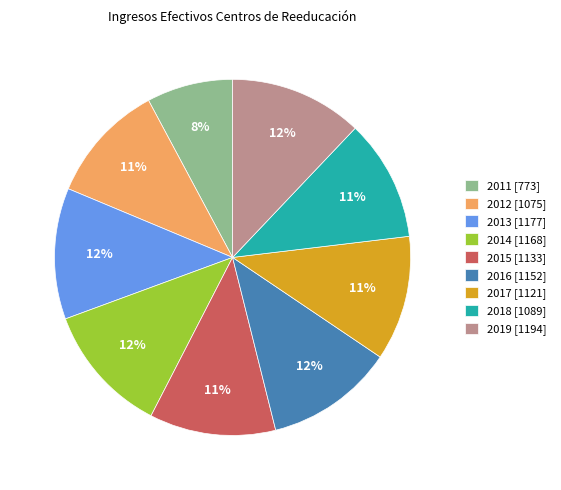

To the nearest percent, what percentage of the pie is 2011?

8%